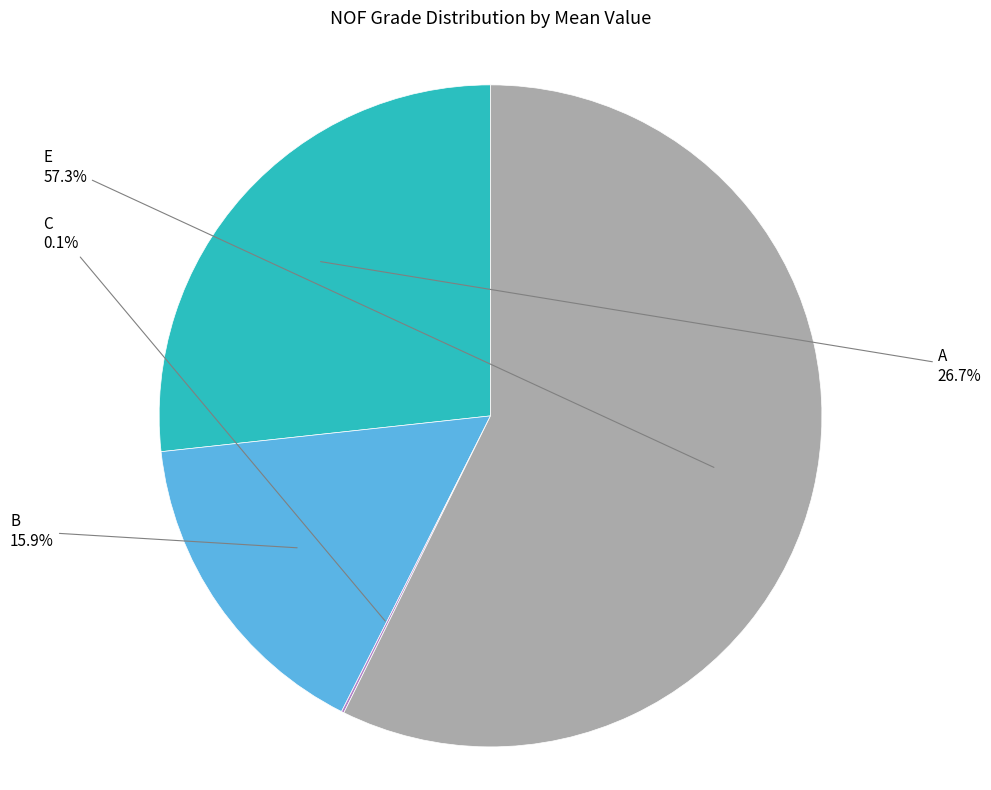

Is there any slice that represents more than half of the pie?

Yes